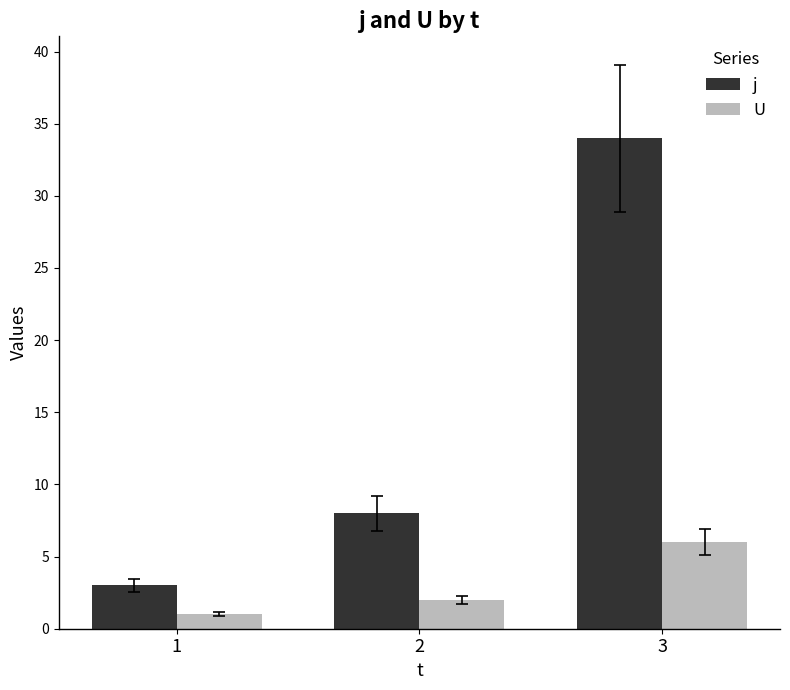

What is the average value of the j series?

15